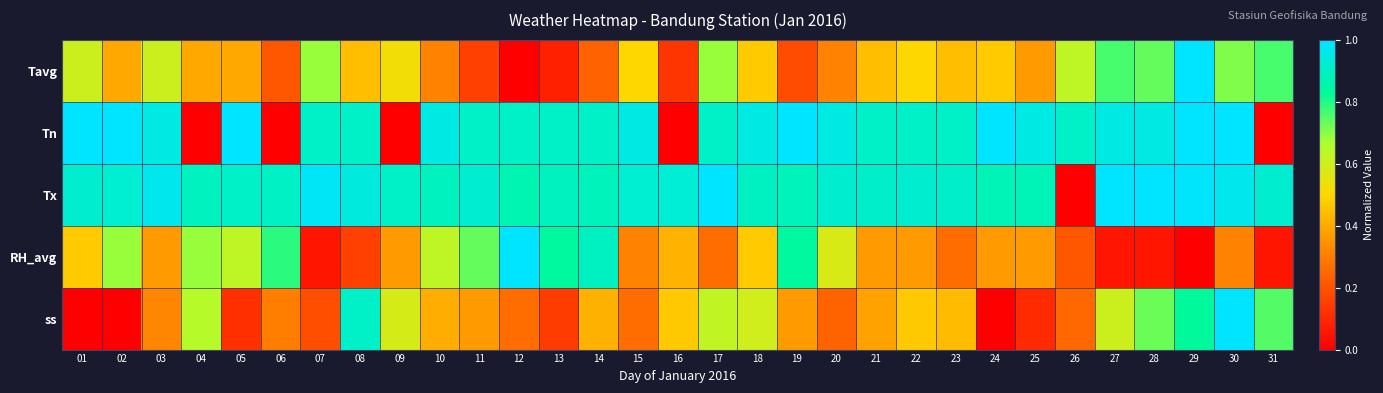

Reading right to left, what are all the values shown in this chart?

Tavg: 31=0.8	30=0.7	29=1.0	28=0.7	27=0.8	26=0.6	25=0.4	24=0.5	23=0.4	22=0.5	21=0.4	20=0.3	19=0.2	18=0.5	17=0.7	16=0.1	15=0.5	14=0.2	13=0.1	12=0.0	11=0.2	10=0.3	09=0.5	08=0.4	07=0.7	06=0.2	05=0.4	04=0.4	03=0.6	02=0.4	01=0.6
Tn: 31=0.0	30=1.0	29=1.0	28=1.0	27=1.0	26=0.9	25=1.0	24=1.0	23=0.9	22=0.9	21=0.9	20=1.0	19=1.0	18=1.0	17=0.9	16=0.0	15=1.0	14=0.9	13=0.9	12=0.9	11=0.9	10=1.0	09=0.0	08=0.9	07=0.9	06=0.0	05=1.0	04=0.0	03=1.0	02=1.0	01=1.0
Tx: 31=0.9	30=1.0	29=1.0	28=1.0	27=1.0	26=0.0	25=0.9	24=0.9	23=0.9	22=0.9	21=0.9	20=0.9	19=0.9	18=0.9	17=1.0	16=0.9	15=0.9	14=0.9	13=0.9	12=0.9	11=0.9	10=0.9	09=0.9	08=0.9	07=1.0	06=0.9	05=0.9	04=0.9	03=1.0	02=0.9	01=0.9
RH_avg: 31=0.1	30=0.3	29=0.0	28=0.1	27=0.1	26=0.2	25=0.4	24=0.4	23=0.3	22=0.4	21=0.4	20=0.6	19=0.8	18=0.5	17=0.3	16=0.4	15=0.3	14=0.9	13=0.8	12=1.0	11=0.7	10=0.6	09=0.4	08=0.2	07=0.1	06=0.8	05=0.6	04=0.7	03=0.4	02=0.7	01=0.5
ss: 31=0.8	30=1.0	29=0.8	28=0.7	27=0.6	26=0.2	25=0.1	24=0.0	23=0.4	22=0.5	21=0.4	20=0.2	19=0.4	18=0.6	17=0.6	16=0.5	15=0.3	14=0.4	13=0.1	12=0.3	11=0.4	10=0.4	09=0.6	08=0.9	07=0.2	06=0.3	05=0.1	04=0.6	03=0.3	02=0.0	01=0.0